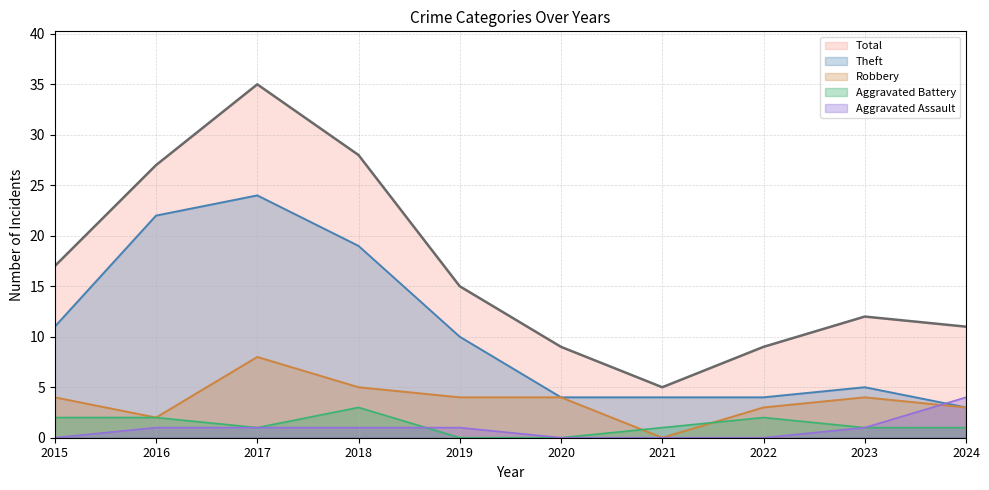

True or false: Theft and Robbery cross at least once.

False